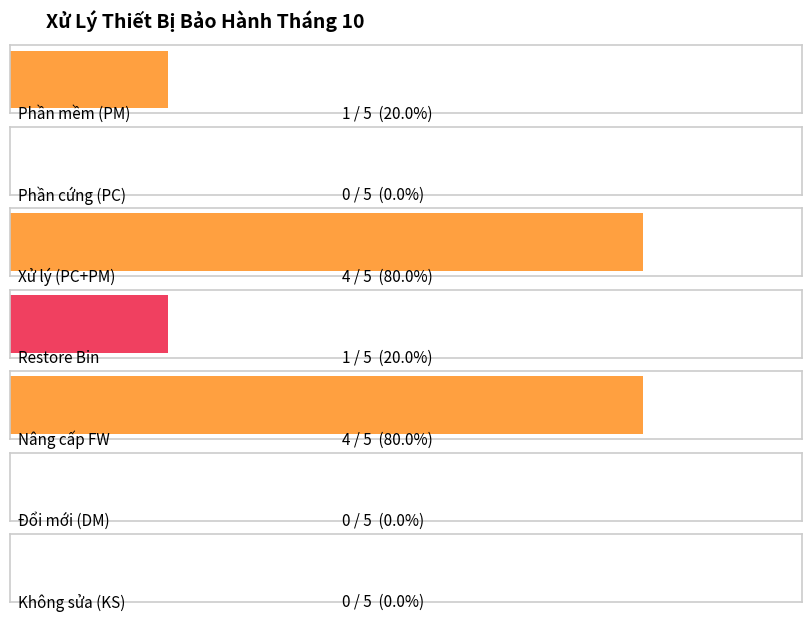

What is the approximate value at 2?

4